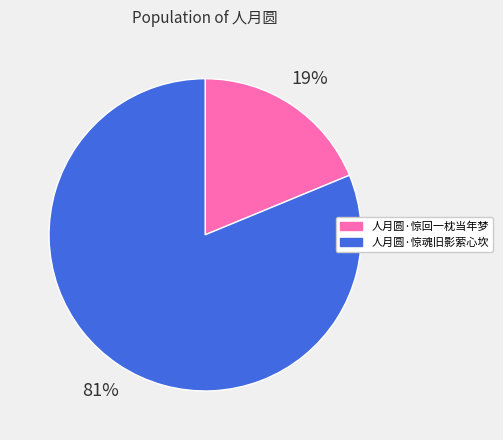

Which slice is the largest?

人月圆·惊魂旧影萦心坎